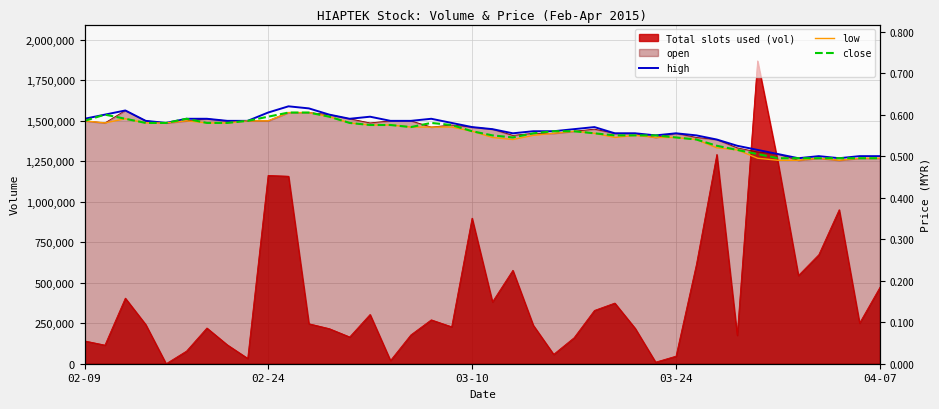

How many values in the high series exceed 1460142?

21